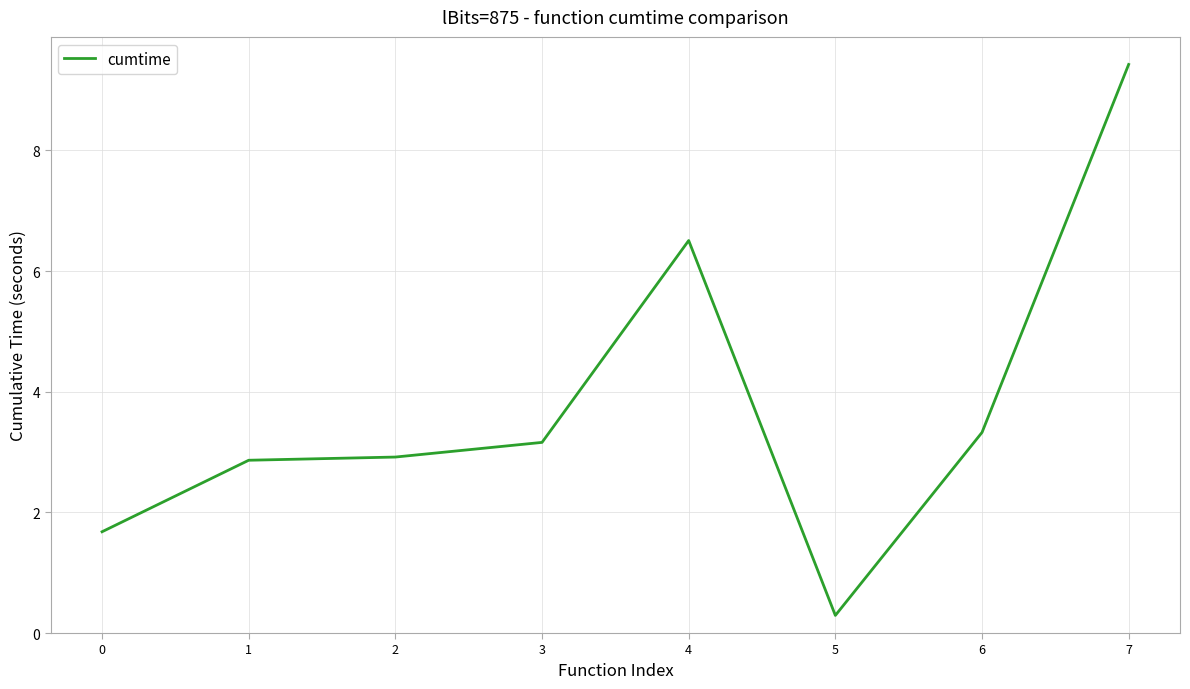

What is the difference between the values at 0 and 4?

4.8